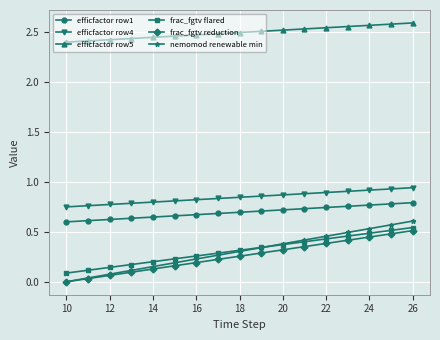

Which series has the largest range (max minus min)?

nemomod renewable min